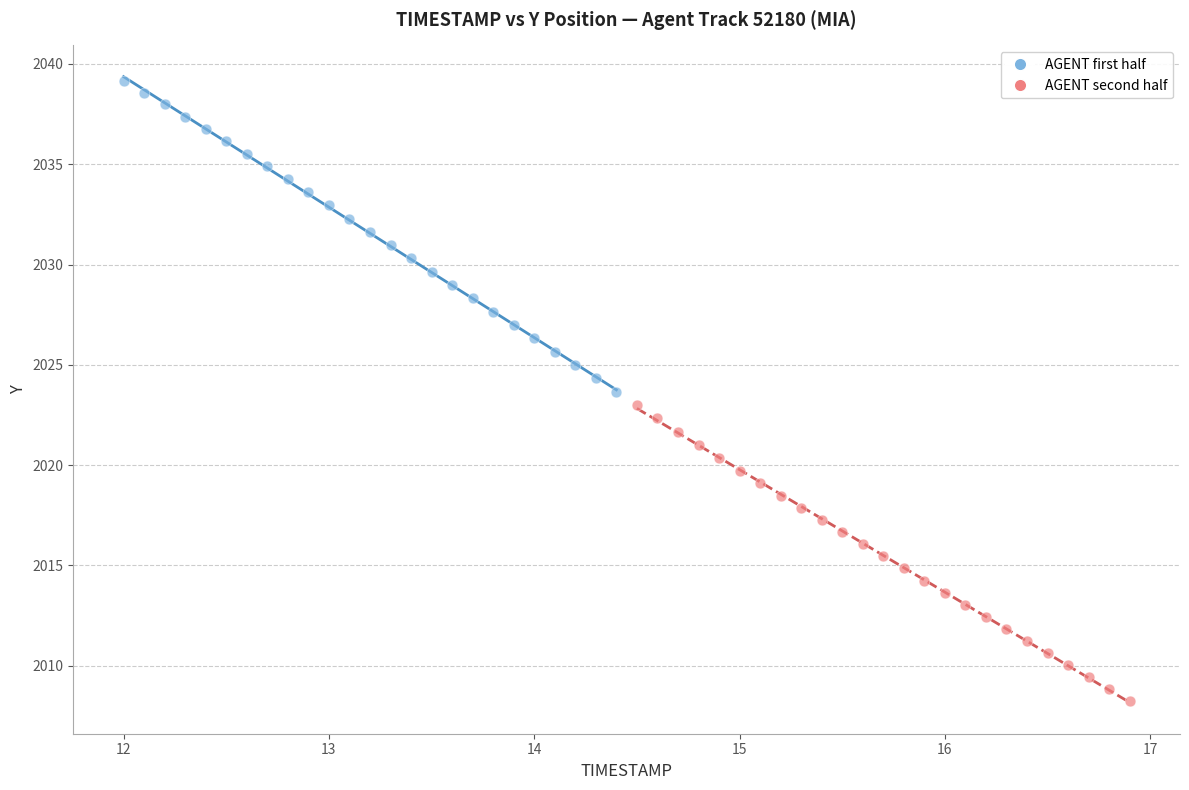

What are all the series names shown in the legend?

AGENT first half, AGENT second half